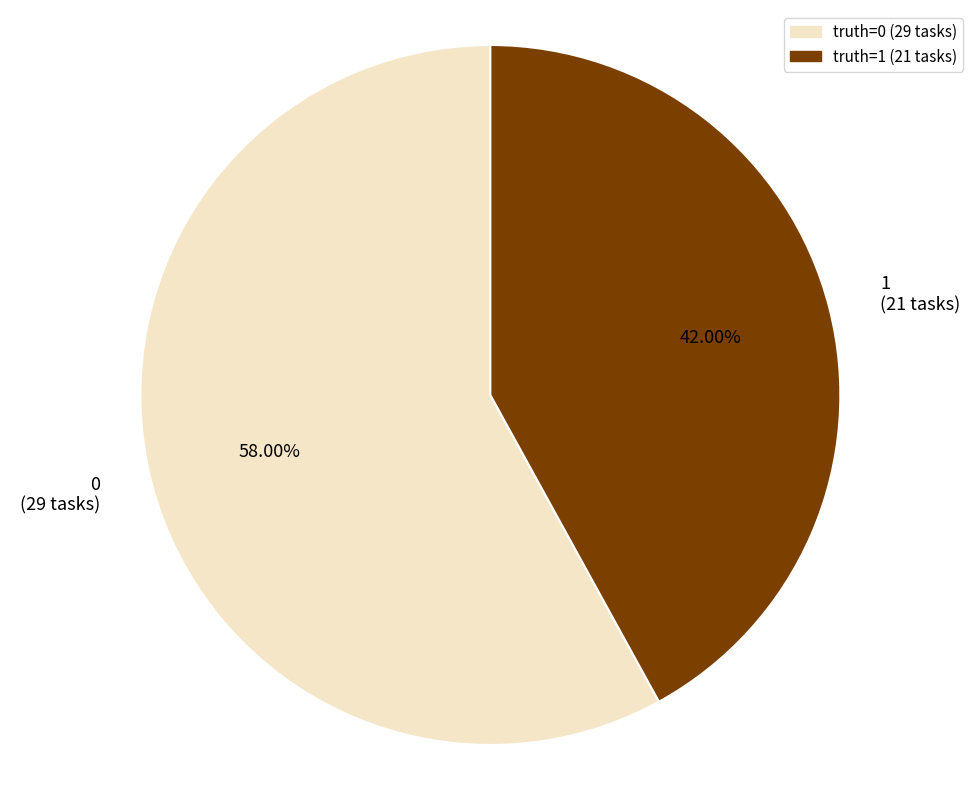

Is there any slice that represents more than half of the pie?

Yes